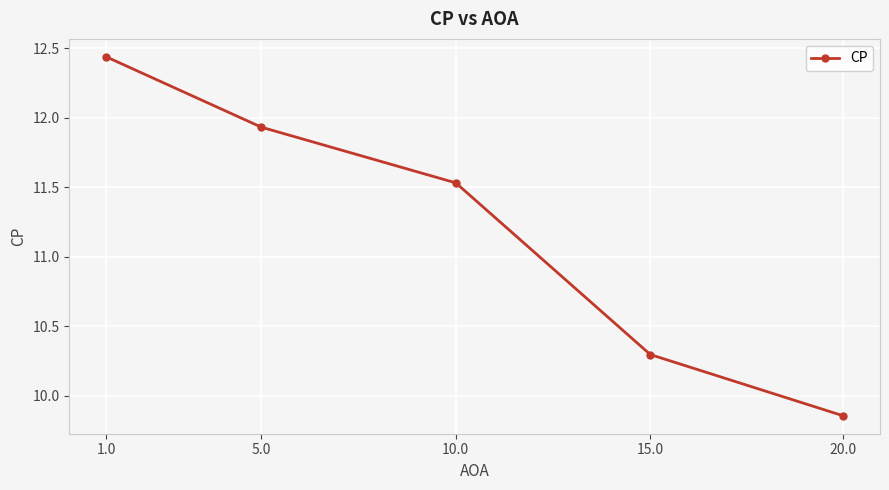

What is the label of the 3rd point from the left?

10.0